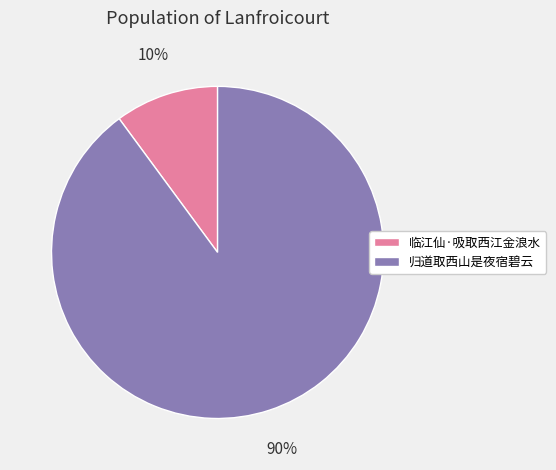

The 临江仙·吸取西江金浪水 slice represents 18% of the pie. True or false?

False